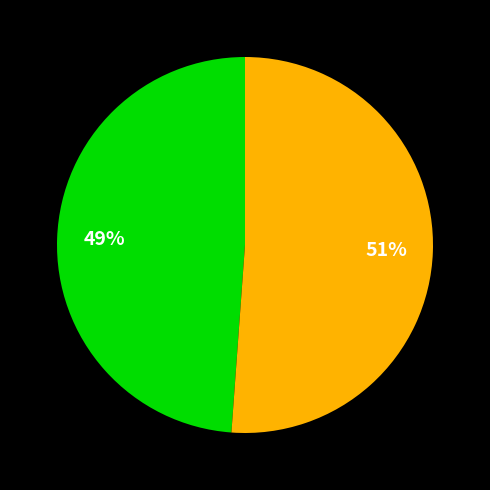

Is there any slice that represents more than half of the pie?

Yes